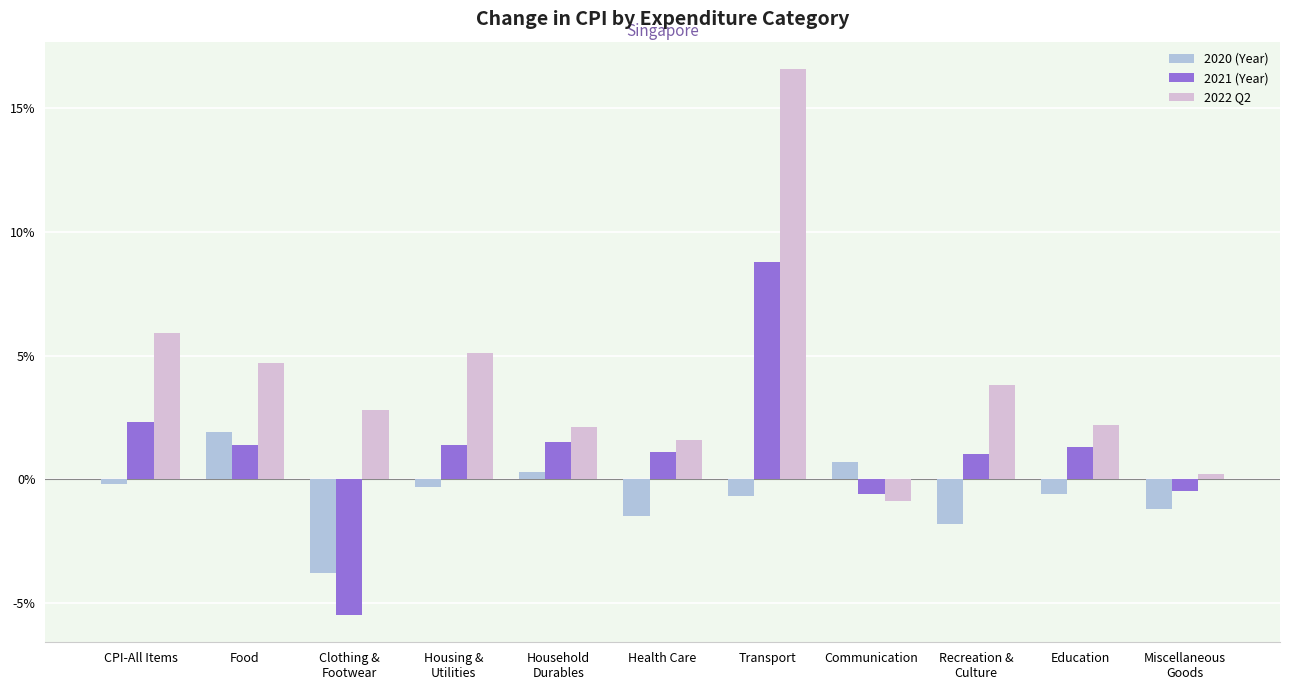

What is the spread (max minus min) of values at Recreation &
Culture?

5.6